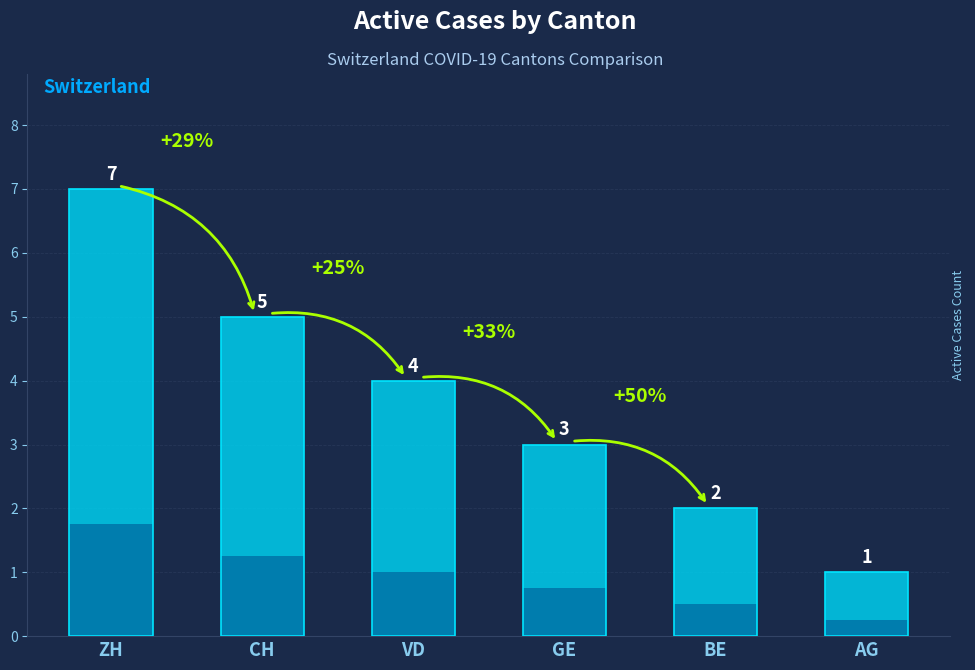

What position from the left is VD?

3